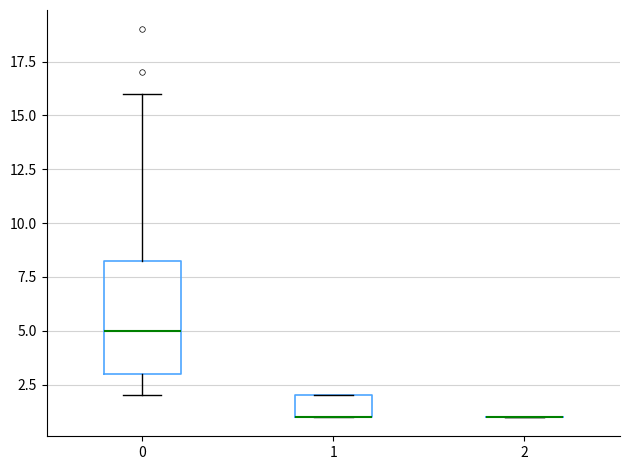

Comparing the boxes themselves (not the whiskers), which one is the tallest?

0